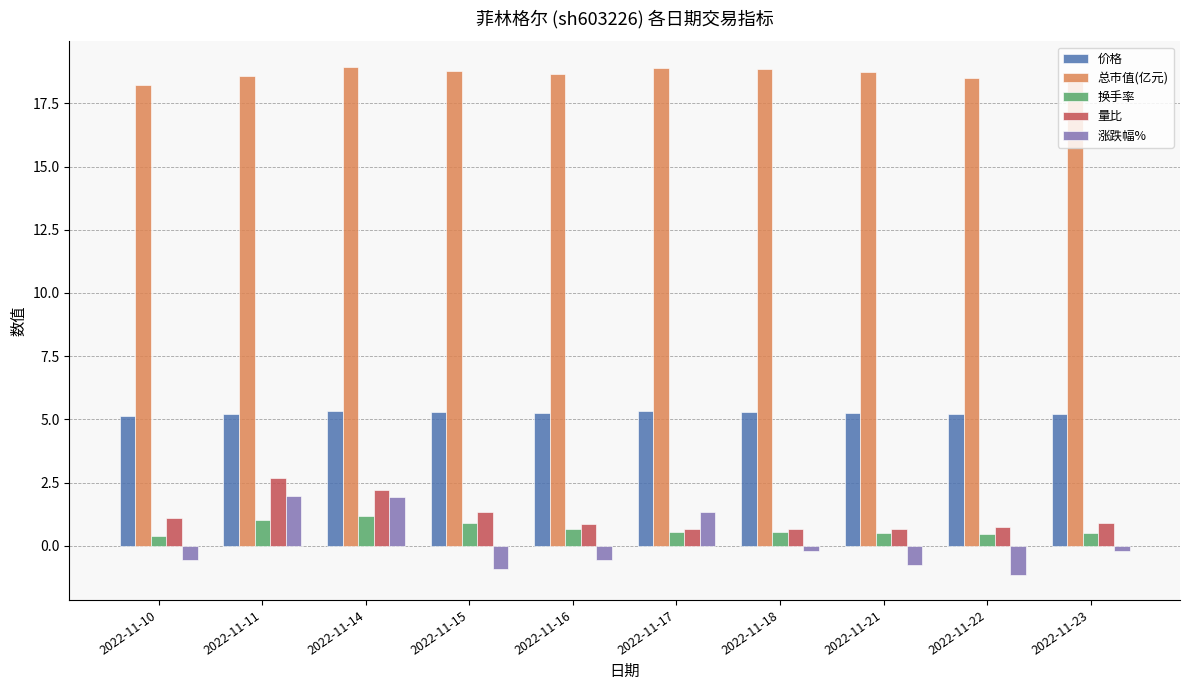

What is the spread (max minus min) of values at 2022-11-14?

17.8